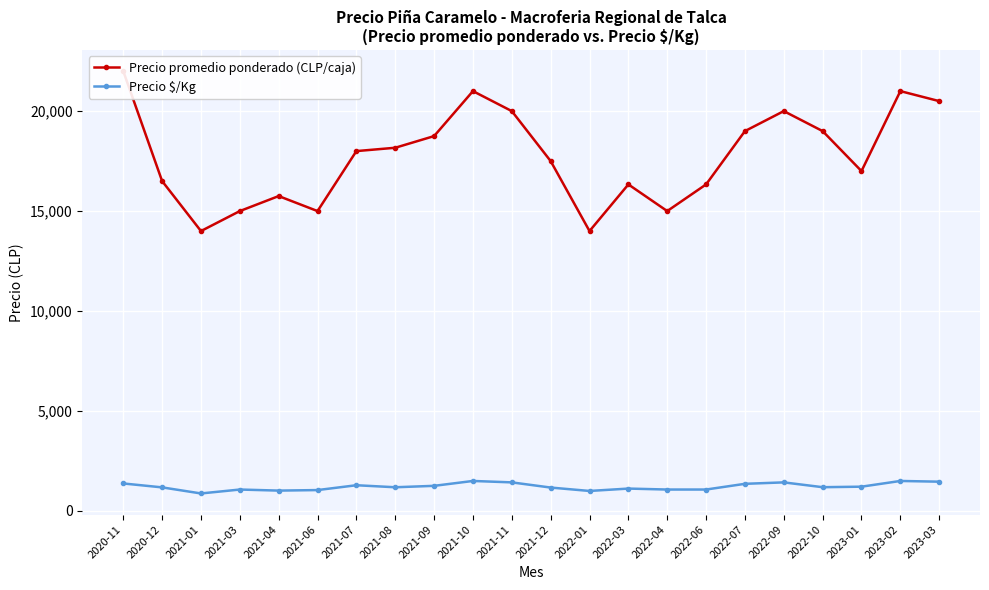

What is the difference between the highest and lowest values at 2021-07?

16714